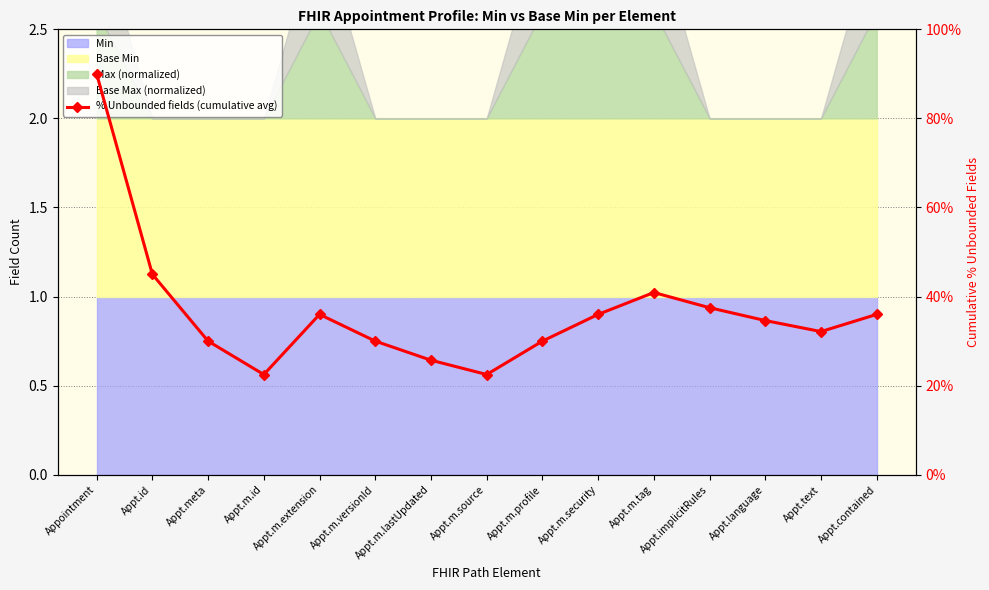

What is the label of the 4th point from the left?

Appt.m.id